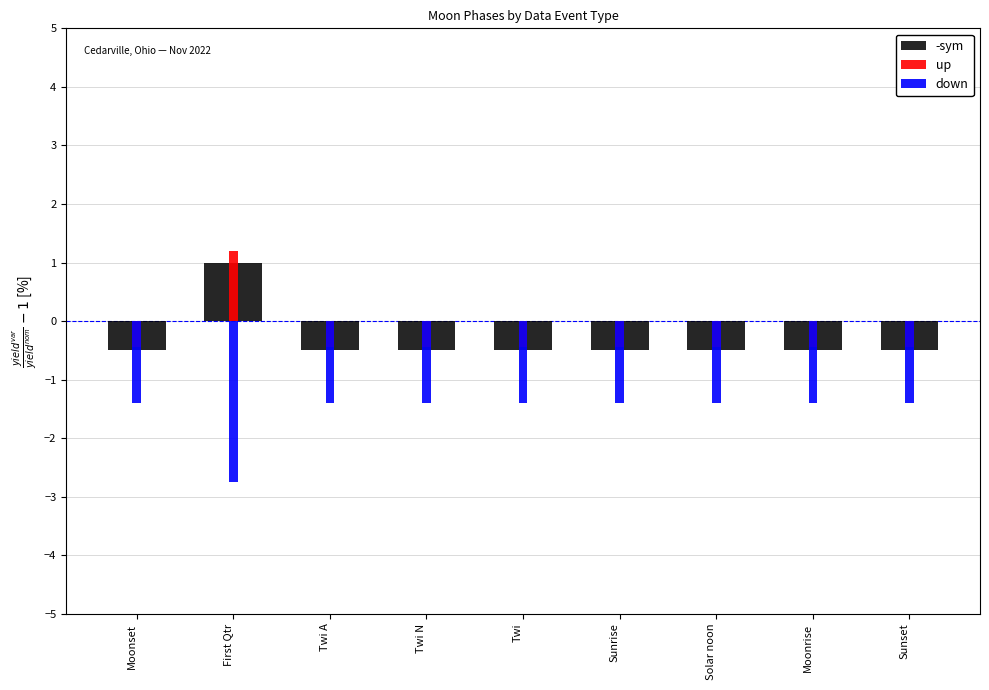

Where does the up series first go above 0?

First Qtr